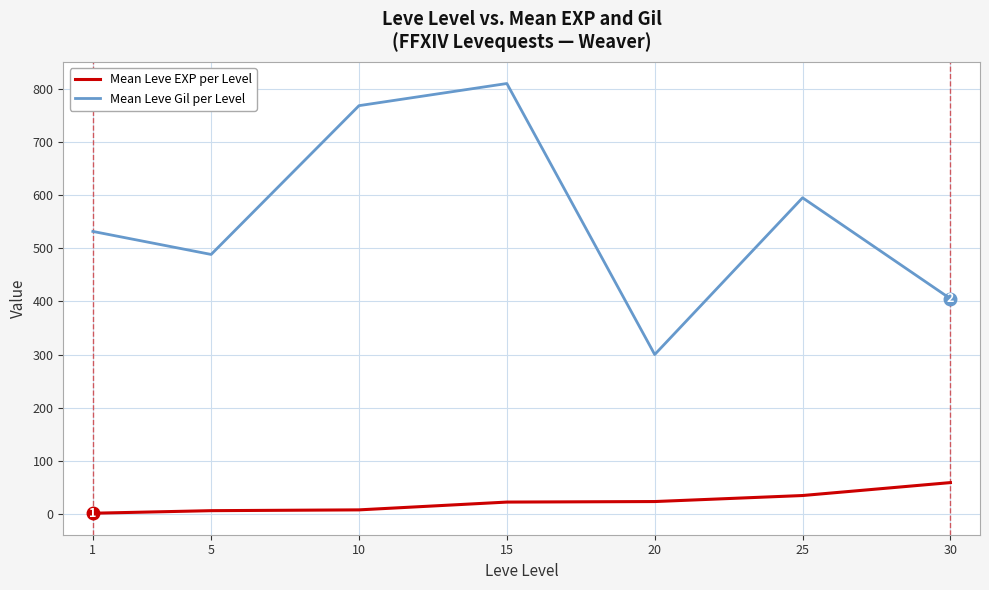

Which series changed the most between 15 and 20?

Mean Leve Gil per Level